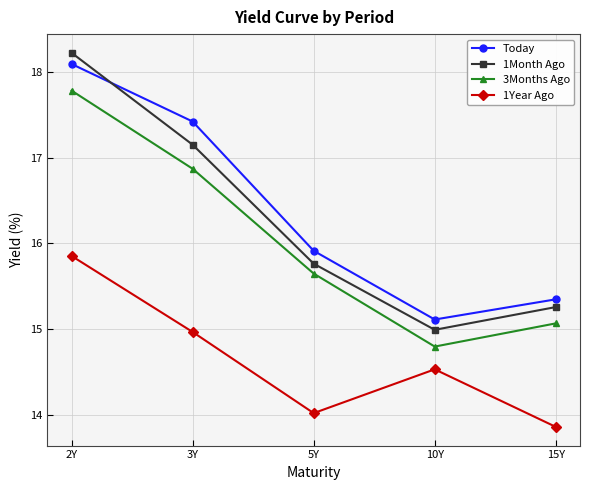

What is the sum of the 3Months Ago values at 5Y and 10Y?

30.5